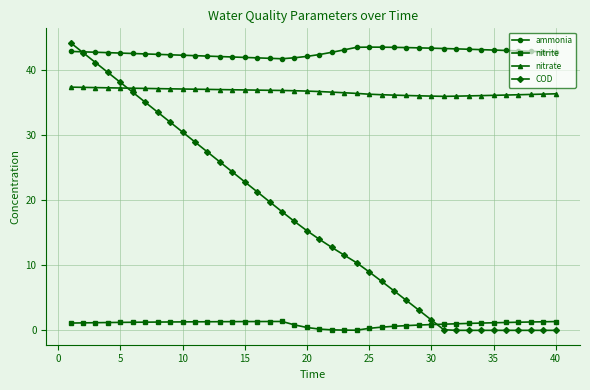

What is the highest value of the nitrate series?

37.4